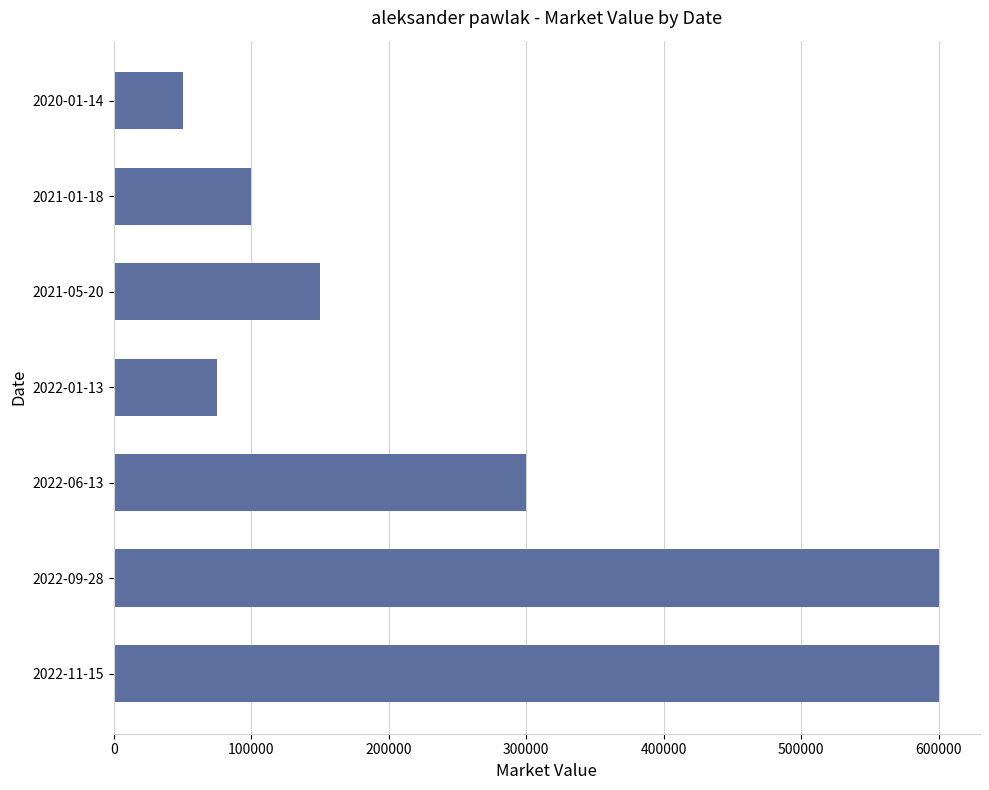

Are the bars grouped side by side (vs. stacked)?

No